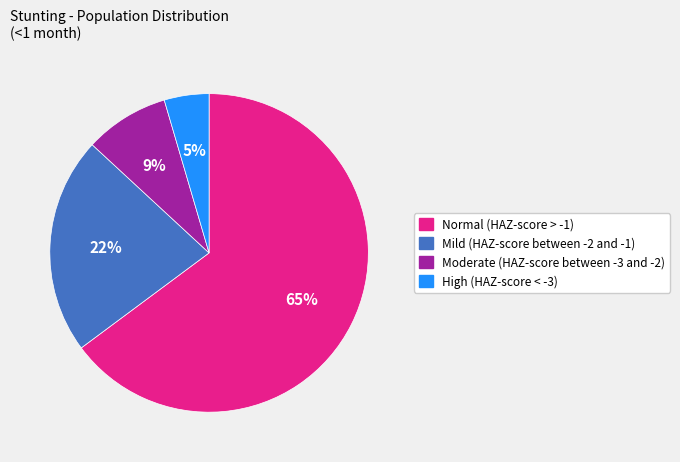

To the nearest percent, what percentage of the pie is Moderate (HAZ-score between -3 and -2)?

9%